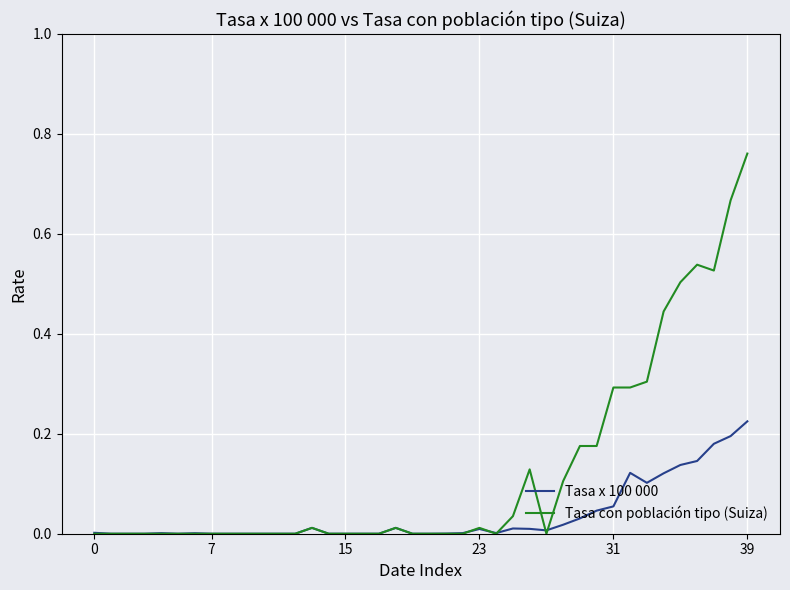

Which series has the largest total across all categories?

Tasa con población tipo (Suiza)